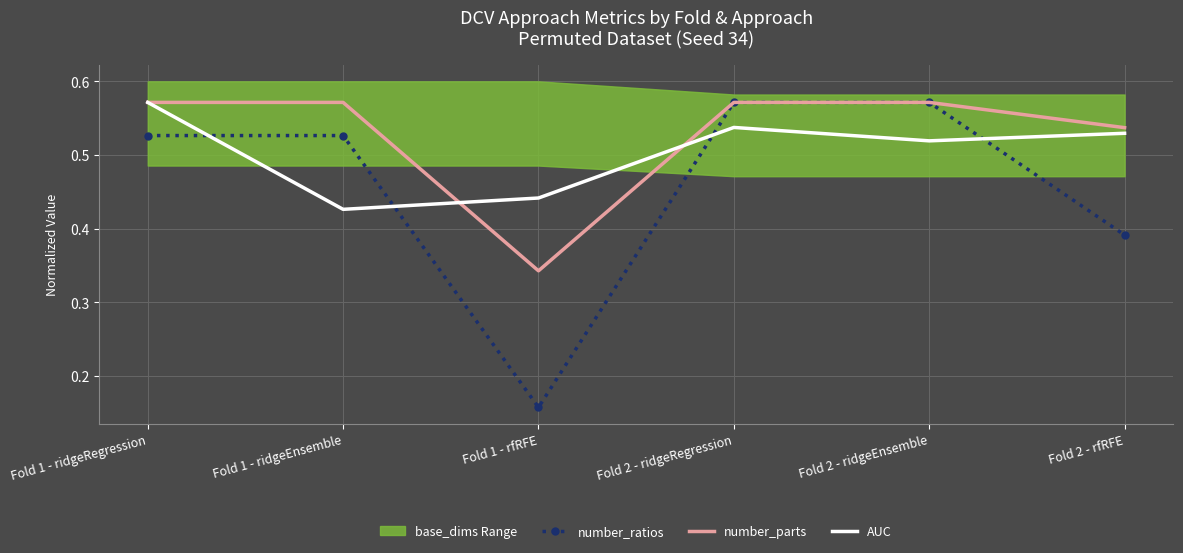

True or false: number_parts has a value of 0.9 at Fold 2 - ridgeEnsemble.

False